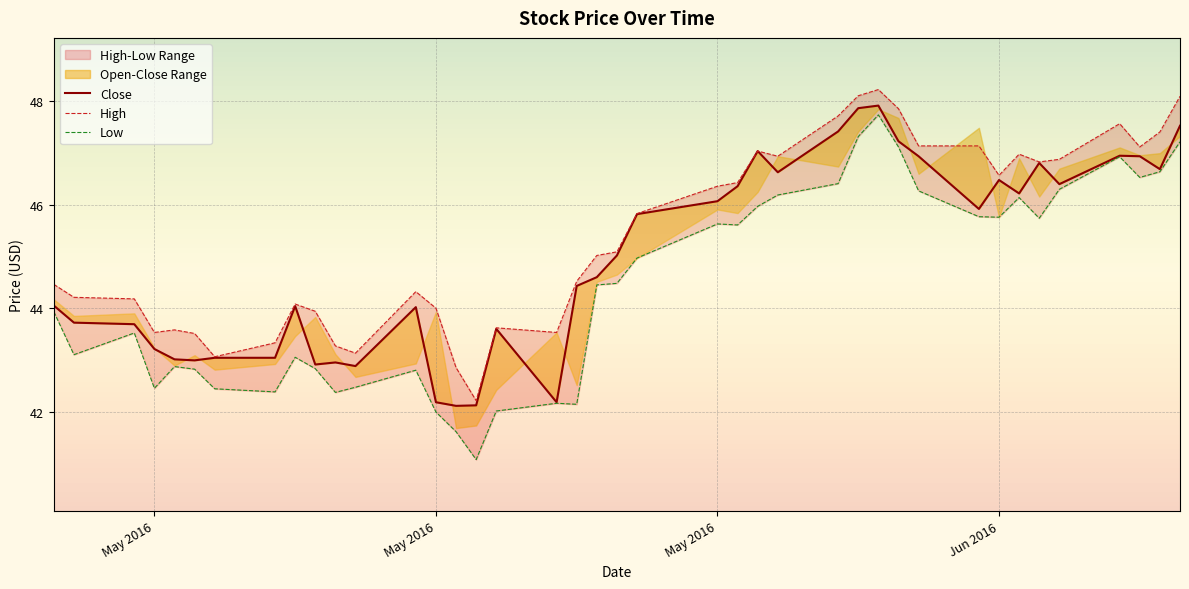

List the series in order of their peak value, lowest first.

Low, Close, High